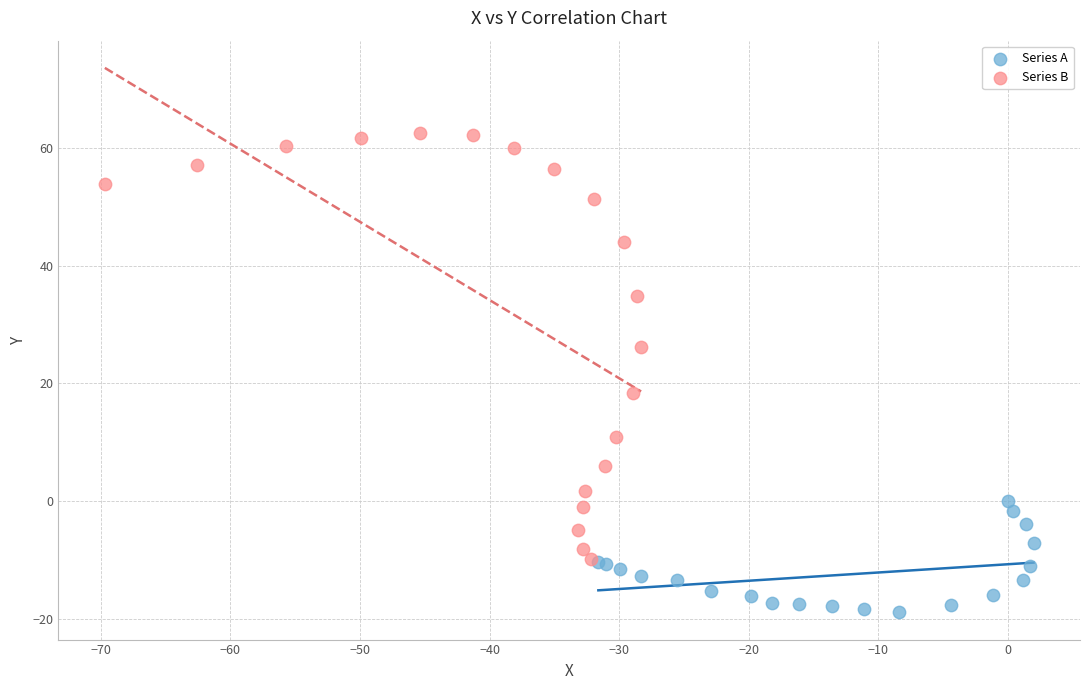

Which series reaches the minimum Y coordinate?

Series A